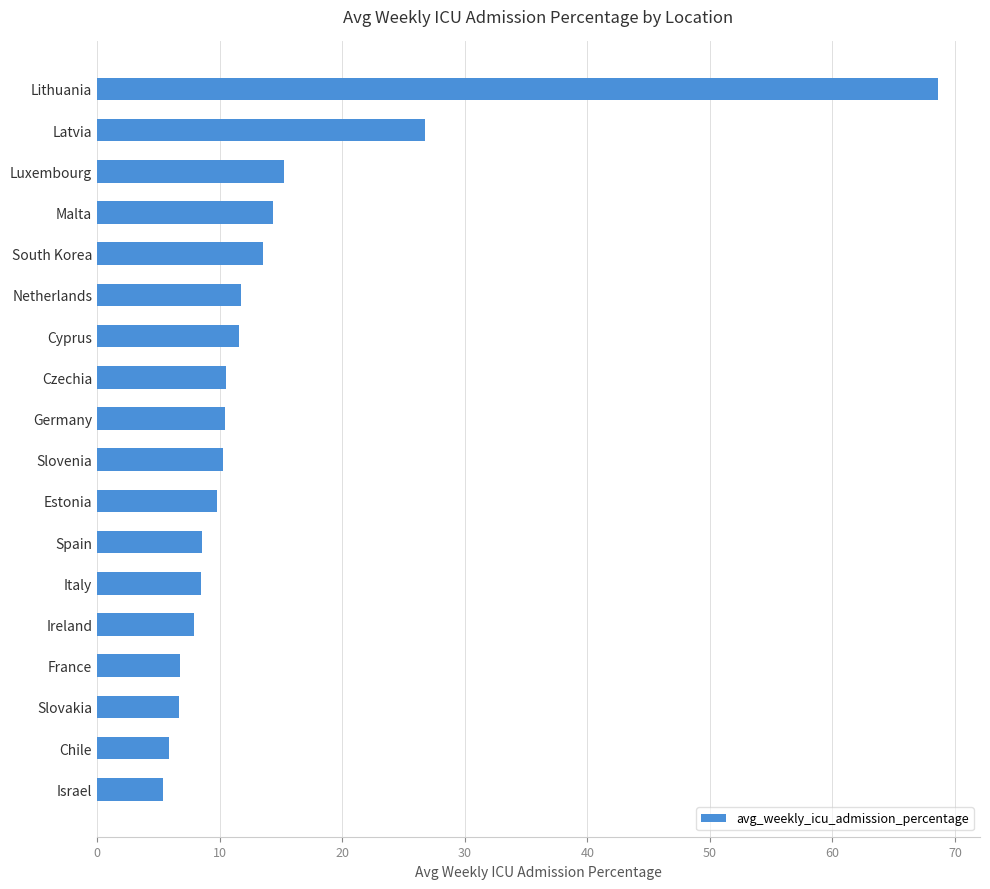

Count the number of categories in the chart.

18